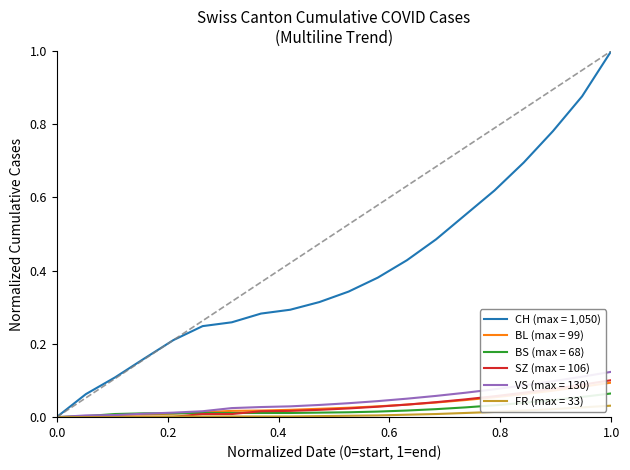

How many series are shown in this chart?

6